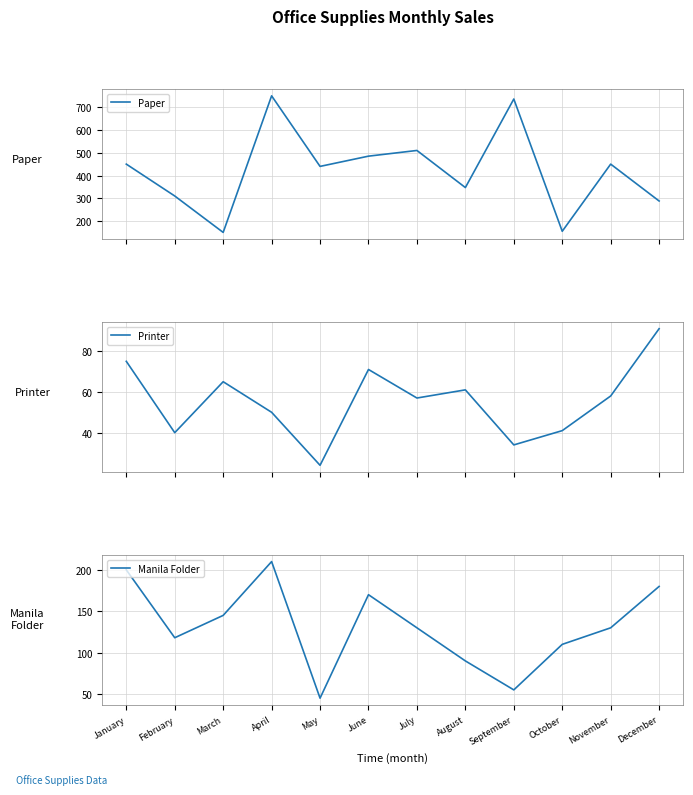

Where is the first local maximum for Paper?

April